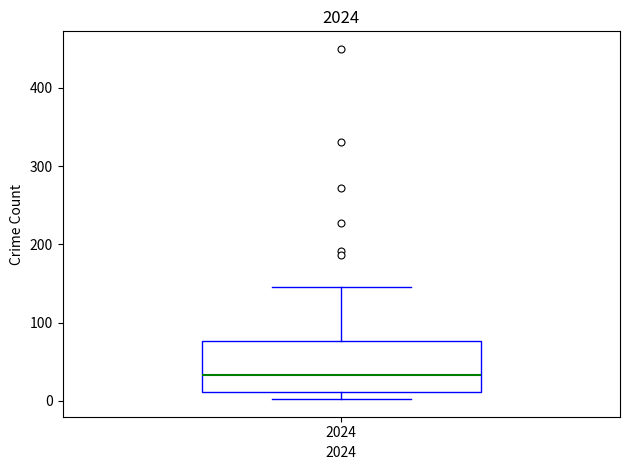

Where does the upper whisker of the box at x = 2024 end on the y-axis? The values are not printed on the chart, so give them approximately, as read against the axis.

150